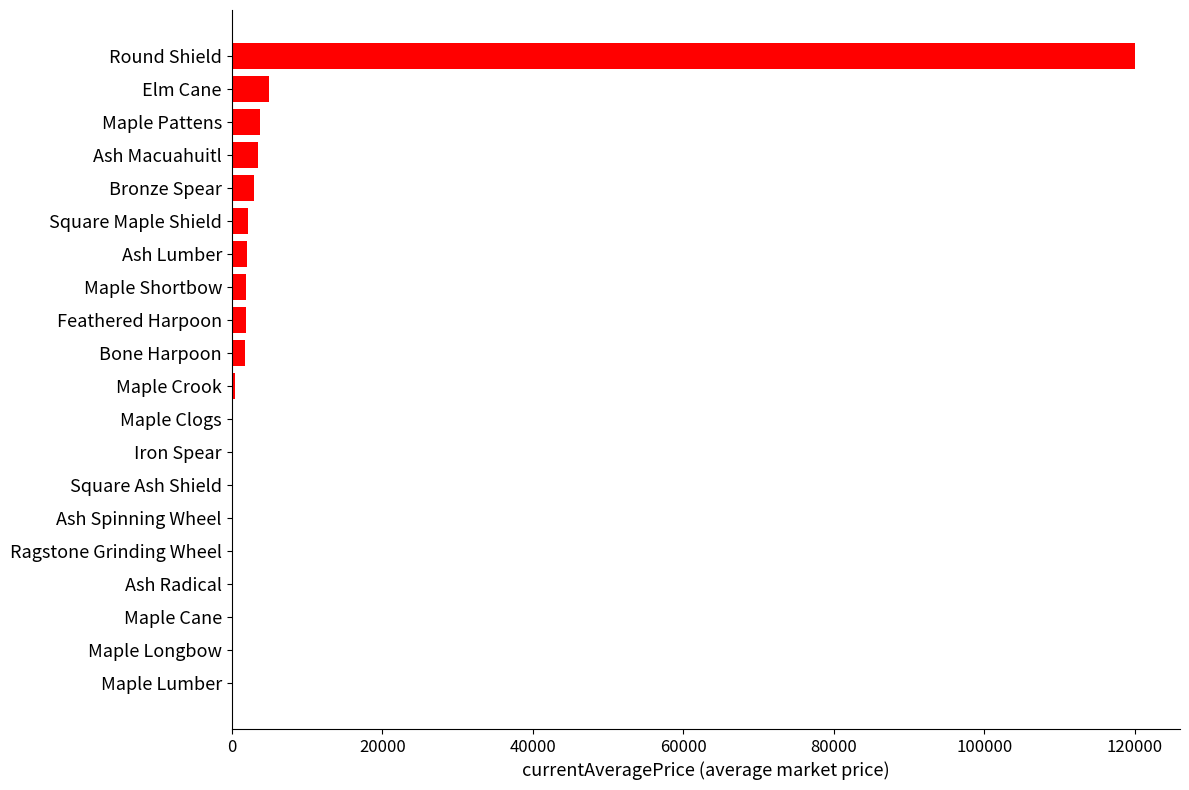

Is it true that the value at Ragstone Grinding Wheel is 0.0?

True